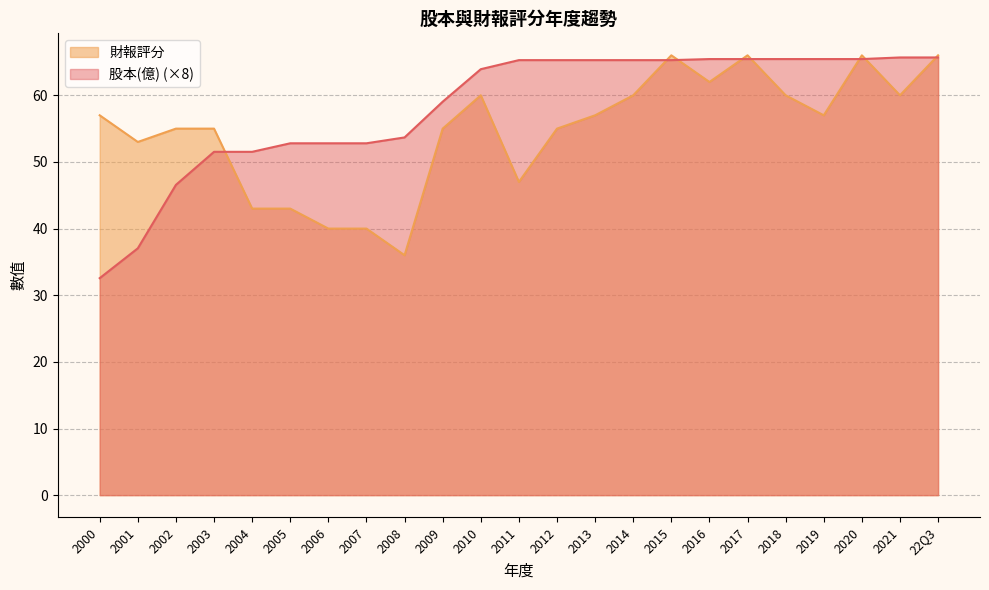

The 股本(億) series shows 42.4 at 2019. True or false?

False